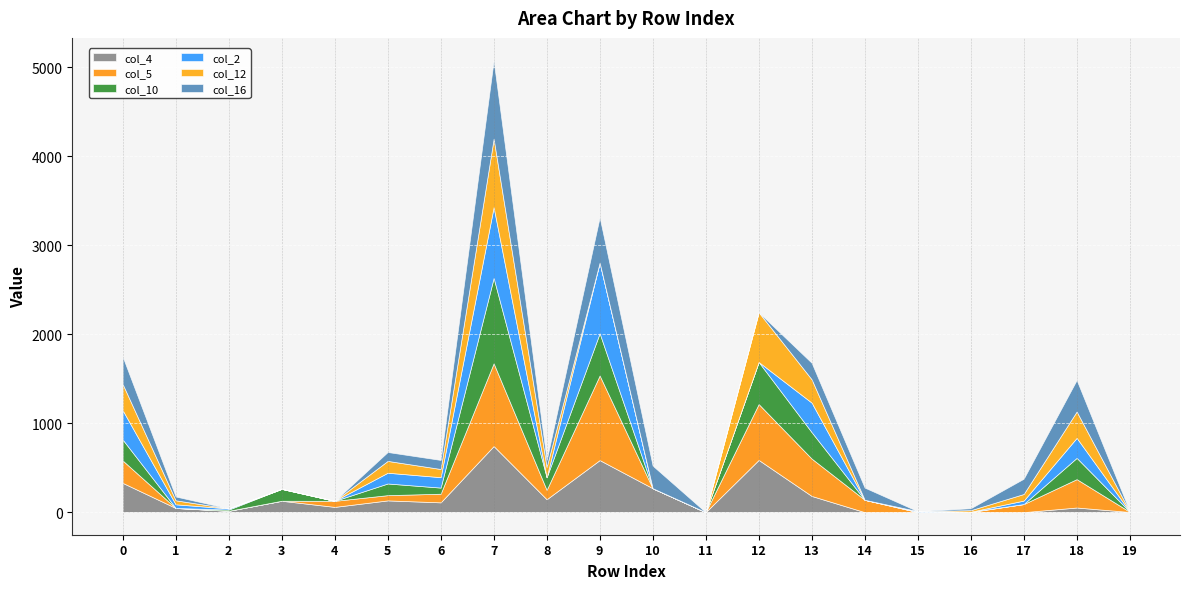

At which category is the sum across all series the highest?

7